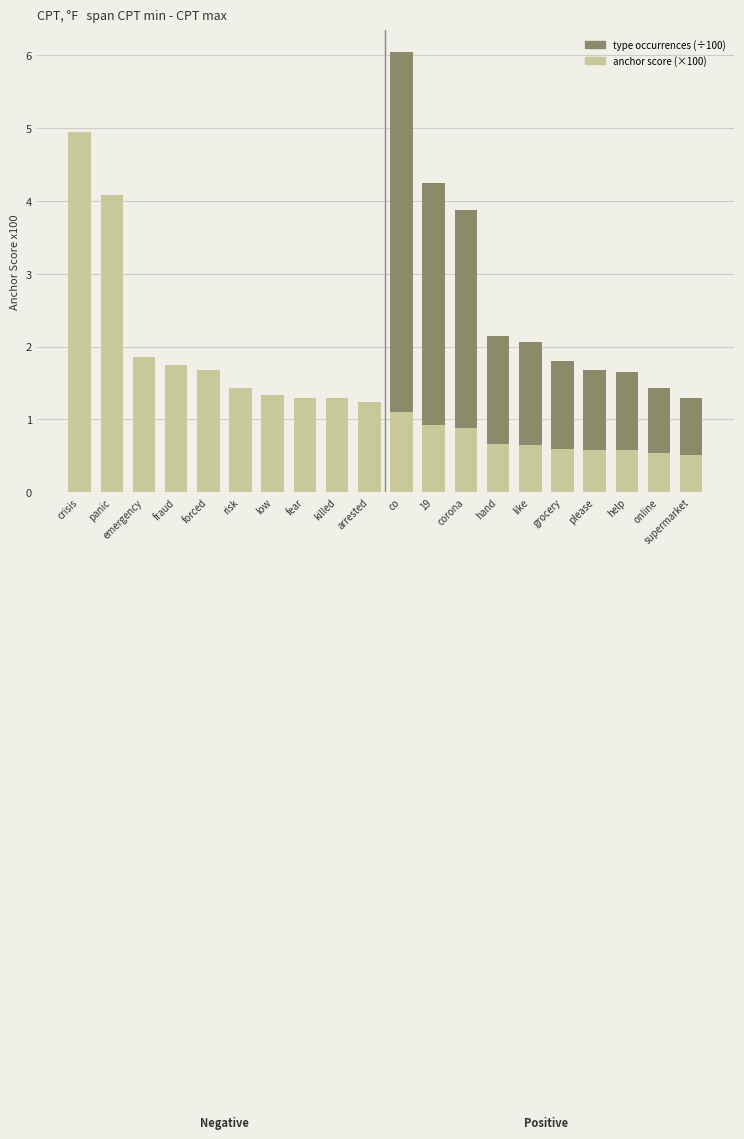

Is it true that type occurrences (÷100) equals 1.8 at grocery?

True